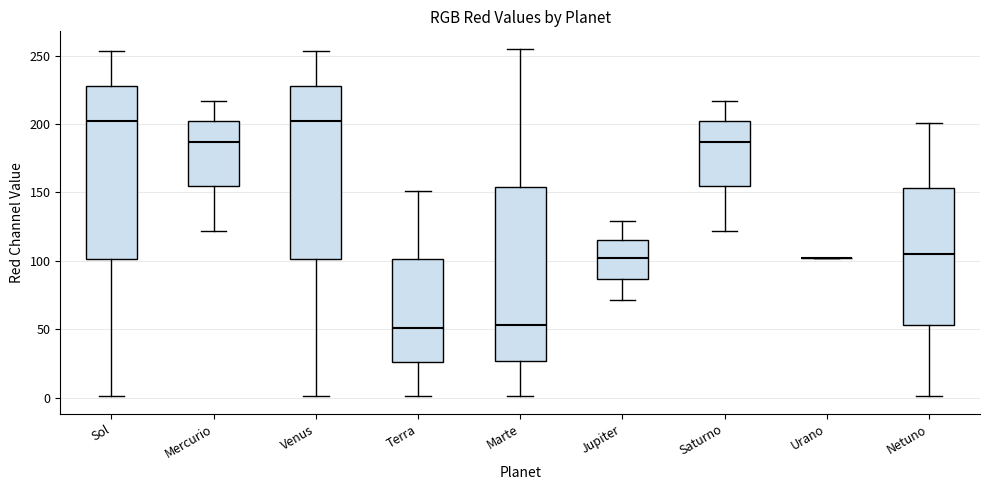

Reading left to right, read every box against the y-axis: the position of its median line, the range the box covers, and the ends of its whiskers. The values are not printed on the chart, so give them approximately, as read against the axis.

Sol: median 200, box 100 to 230, whiskers 0 to 255
Mercurio: median 185, box 155 to 200, whiskers 120 to 215
Venus: median 200, box 100 to 230, whiskers 0 to 255
Terra: median 50, box 25 to 100, whiskers 0 to 150
Marte: median 55, box 25 to 155, whiskers 0 to 255
Jupiter: median 100, box 85 to 115, whiskers 70 to 130
Saturno: median 185, box 155 to 200, whiskers 120 to 215
Urano: box collapsed to a line at 100, whiskers 100 to 100
Netuno: median 105, box 55 to 155, whiskers 0 to 200